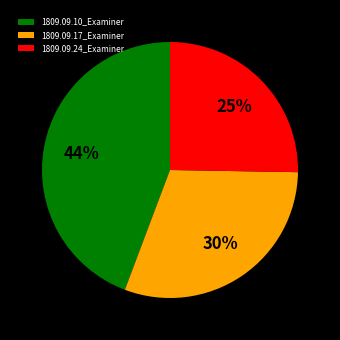

How many slices are in this pie chart?

3